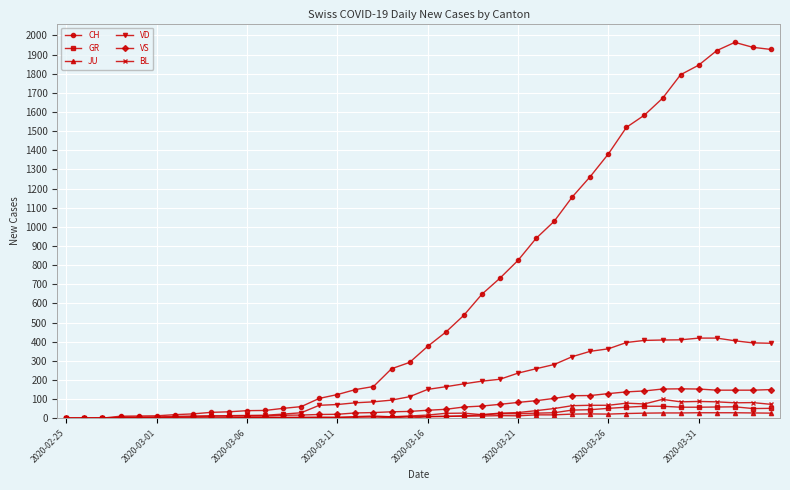

What is the difference between the maximum and minimum values in the VD series?

419